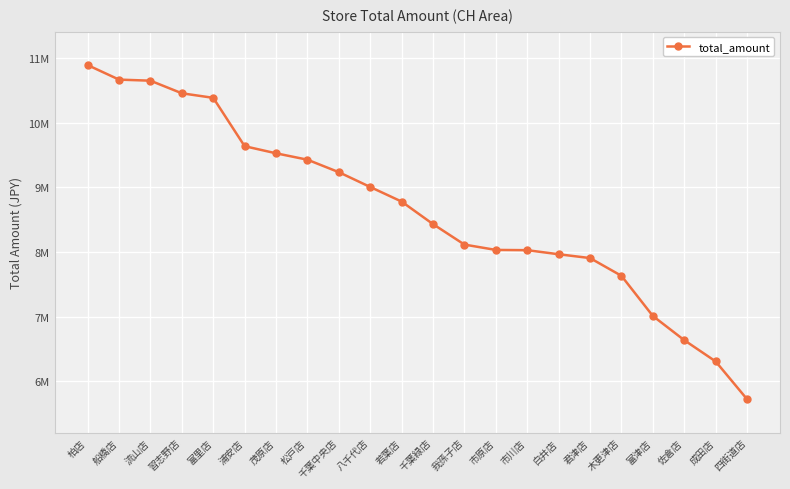

What is the label of the 20th point from the right?

流山店